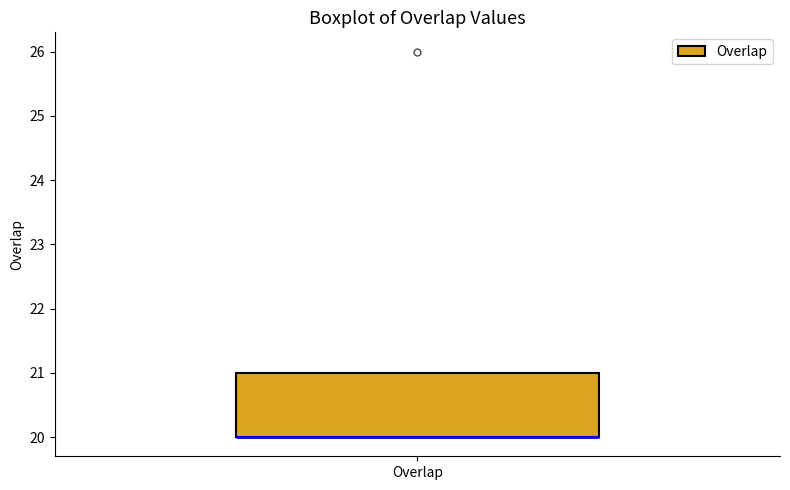

Read this box plot against the y-axis: the position of the median line, the range covered by the box, and the ends of both whiskers. The values are not printed on the chart, so give them approximately, as read against the axis.

median 20 (drawn on the box's lower edge), box 20 to 21, whiskers 20 to 21